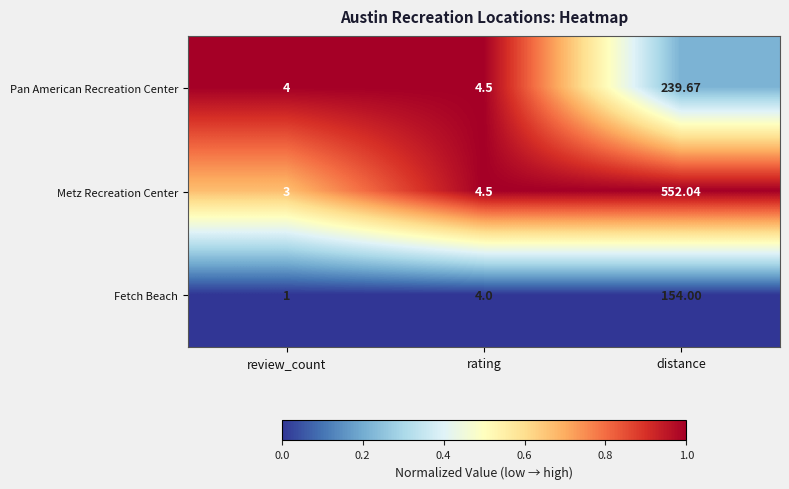

Between review_count and rating, which series saw the biggest shift?

Fetch Beach